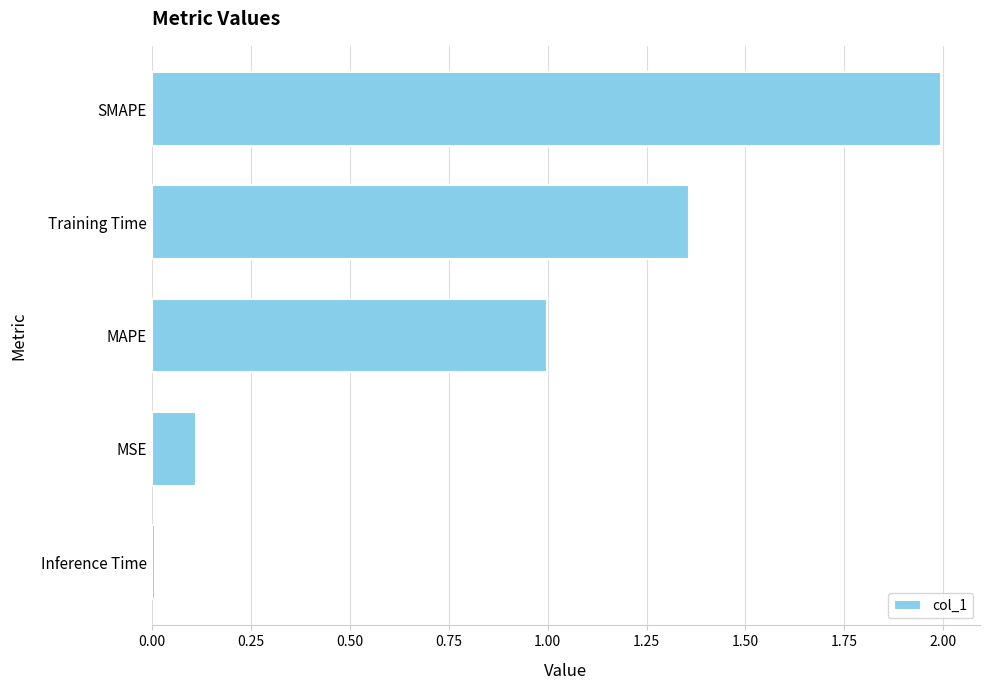

True or false: the data shows 1.2 at SMAPE.

False